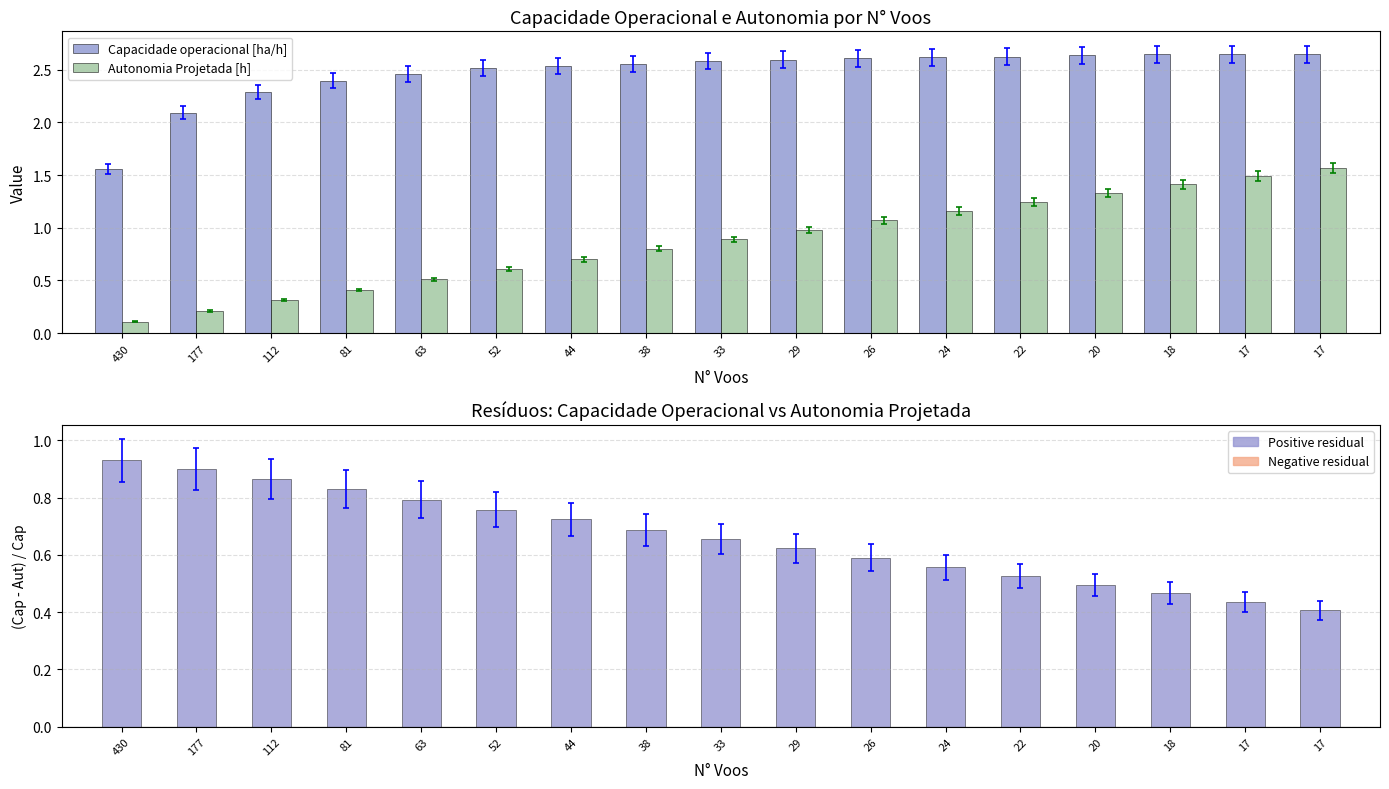

Does the chart contain any negative values?

No